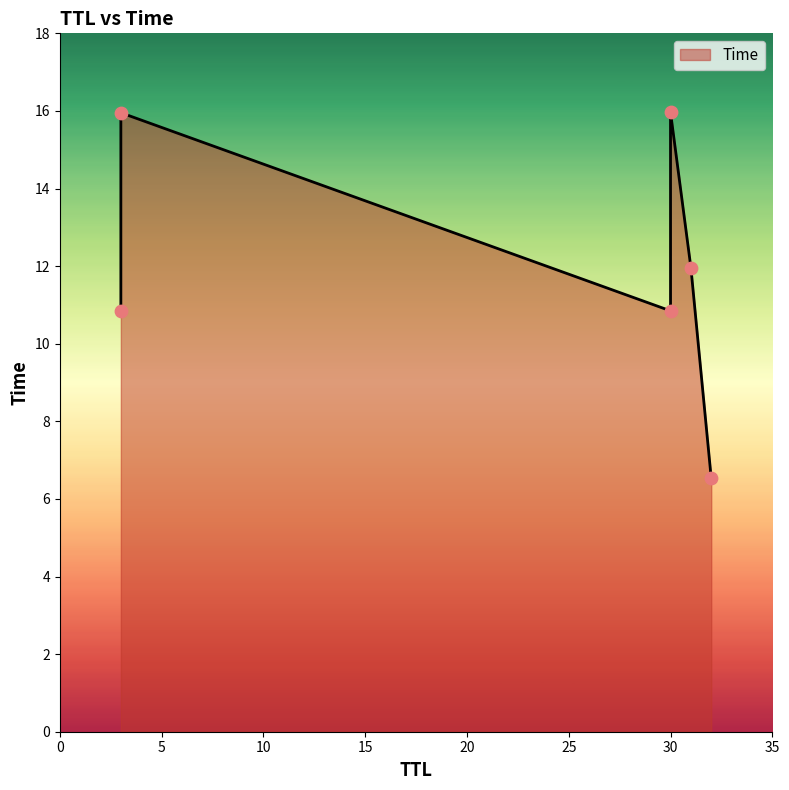

Which has a higher value, 32 or 30?

30